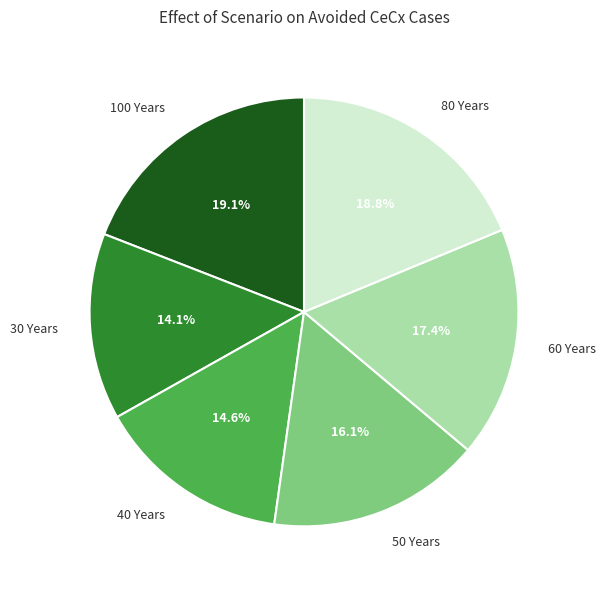

How many slices are in this pie chart?

6